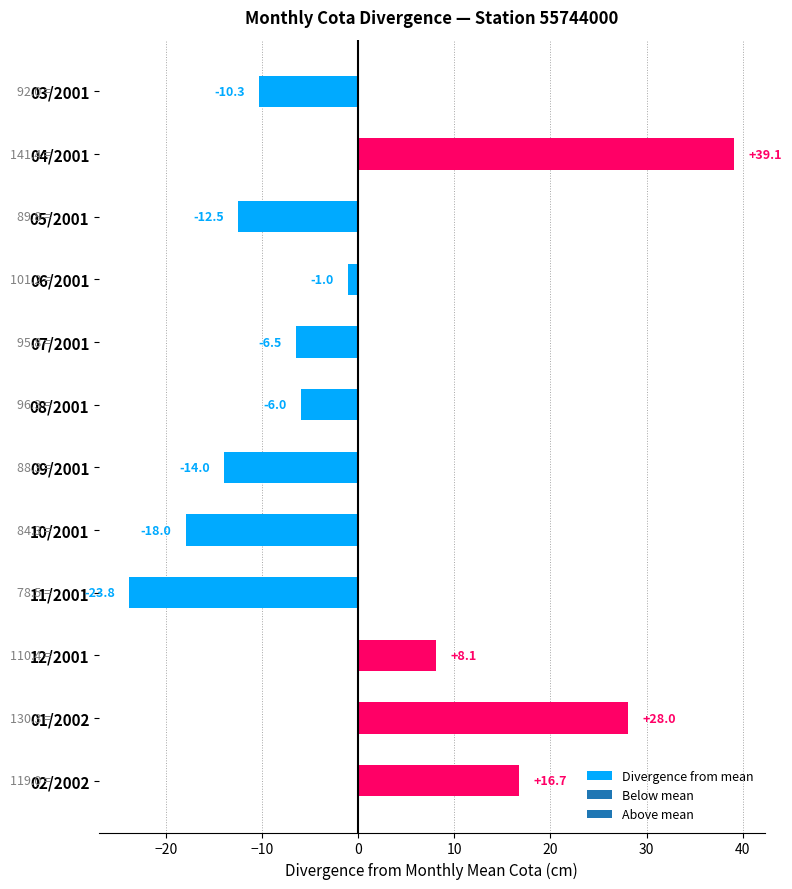

What is the greatest value displayed?

39.1